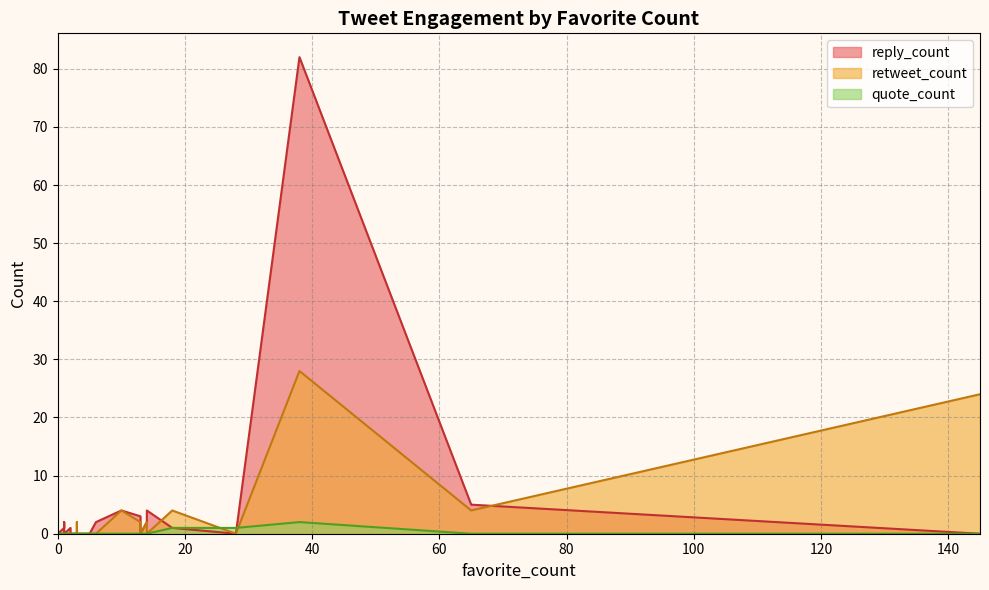

At which label does reply_count reach its peak?

38